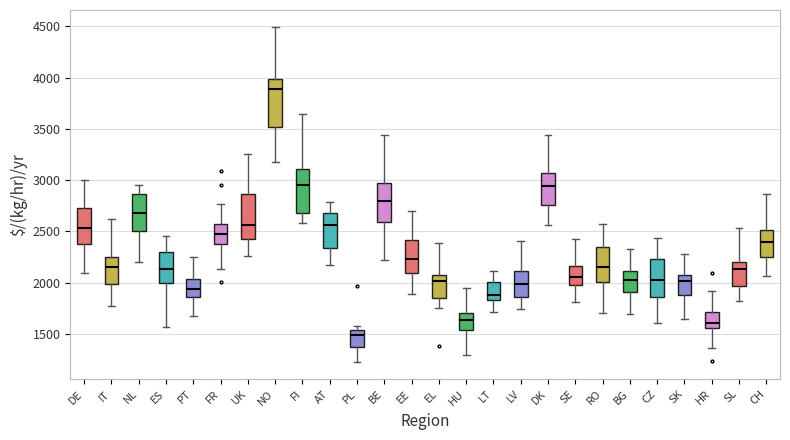

Reading left to right, read every box against the y-axis: the position of its median line, the range the box covers, and the ends of its whiskers. The values are not printed on the chart, so give them approximately, as read against the axis.

DE: median 2550, box 2400 to 2750, whiskers 2100 to 3000
IT: median 2150, box 2000 to 2250, whiskers 1800 to 2600
NL: median 2700, box 2500 to 2850, whiskers 2200 to 2950
ES: median 2150, box 2000 to 2300, whiskers 1550 to 2450
PT: median 1950, box 1850 to 2050, whiskers 1700 to 2250
FR: median 2450, box 2400 to 2600, whiskers 2150 to 2750
UK: median 2550, box 2450 to 2850, whiskers 2250 to 3250
NO: median 3900, box 3500 to 4000, whiskers 3200 to 4500
FI: median 2950, box 2700 to 3100, whiskers 2600 to 3650
AT: median 2550, box 2350 to 2700, whiskers 2150 to 2800
PL: median 1500, box 1400 to 1550, whiskers 1200 to 1600
BE: median 2800, box 2600 to 3000, whiskers 2250 to 3450
EE: median 2250, box 2100 to 2400, whiskers 1900 to 2700
EL: median 2000, box 1850 to 2050, whiskers 1750 to 2400
HU: median 1650, box 1550 to 1700, whiskers 1300 to 1950
LT: median 1900, box 1850 to 2000, whiskers 1700 to 2100
LV: median 2000, box 1850 to 2100, whiskers 1750 to 2400
DK: median 2950, box 2750 to 3050, whiskers 2550 to 3450
SE: median 2050, box 1950 to 2150, whiskers 1800 to 2450
RO: median 2150, box 2000 to 2350, whiskers 1700 to 2550
BG: median 2000, box 1900 to 2100, whiskers 1700 to 2350
CZ: median 2050, box 1850 to 2250, whiskers 1600 to 2450
SK: median 2000, box 1900 to 2100, whiskers 1650 to 2300
HR: median 1600, box 1550 to 1700, whiskers 1350 to 1900
SL: median 2150, box 1950 to 2200, whiskers 1800 to 2550
CH: median 2400, box 2250 to 2500, whiskers 2050 to 2850